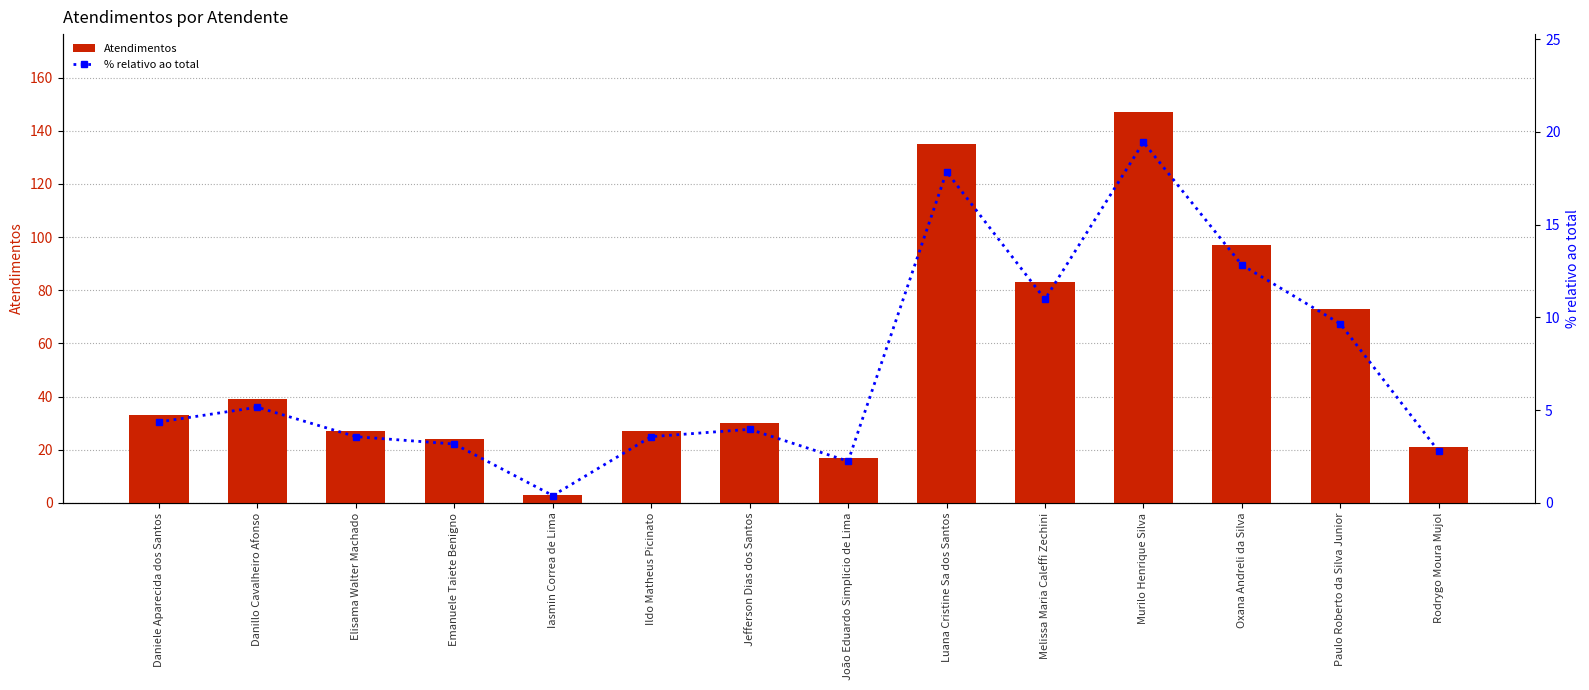

What is the spread (max minus min) of values at Daniele Aparecida dos Santos?

28.6